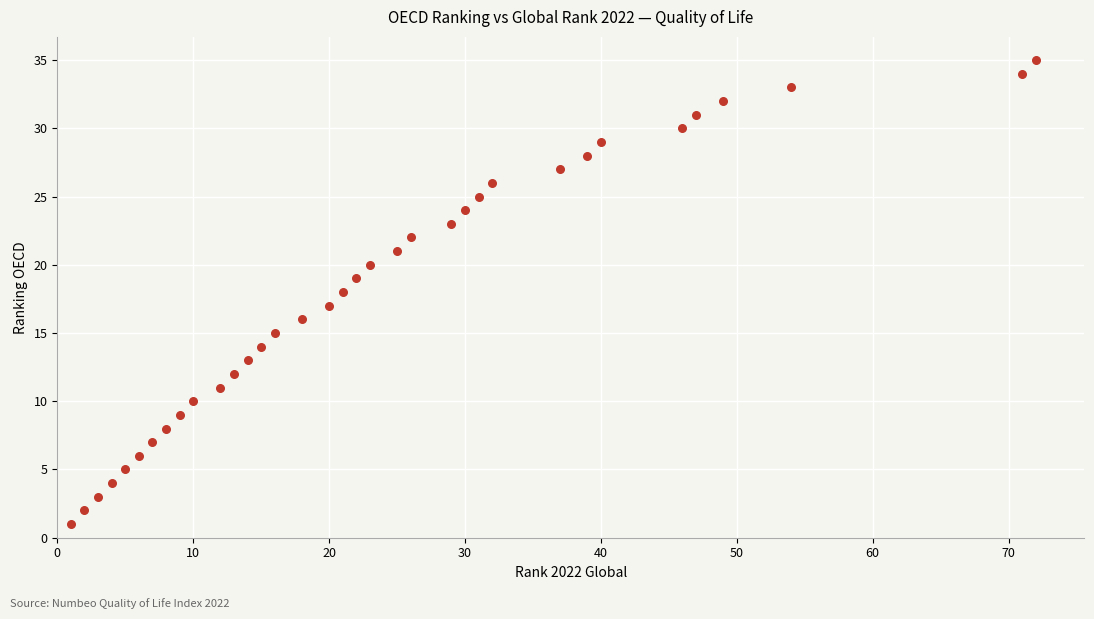

What is the range of X values (max minus min)?

71